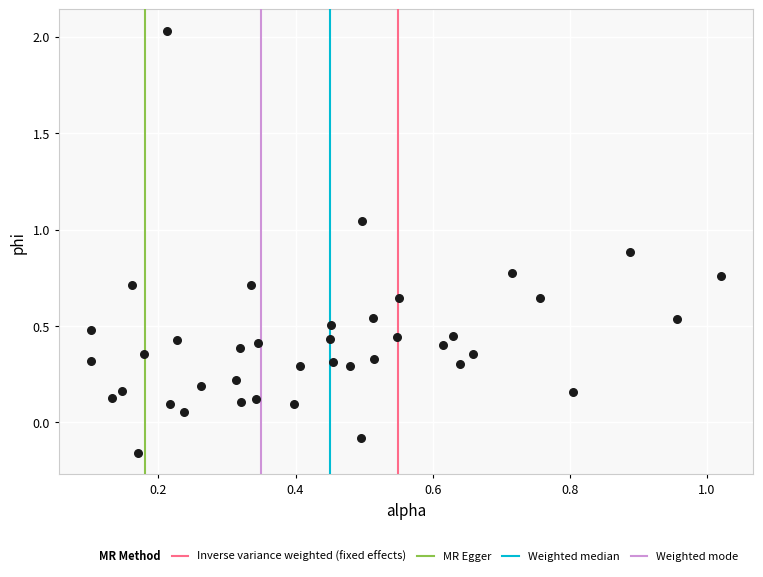

What is the range of Y values (max minus min)?

2.2